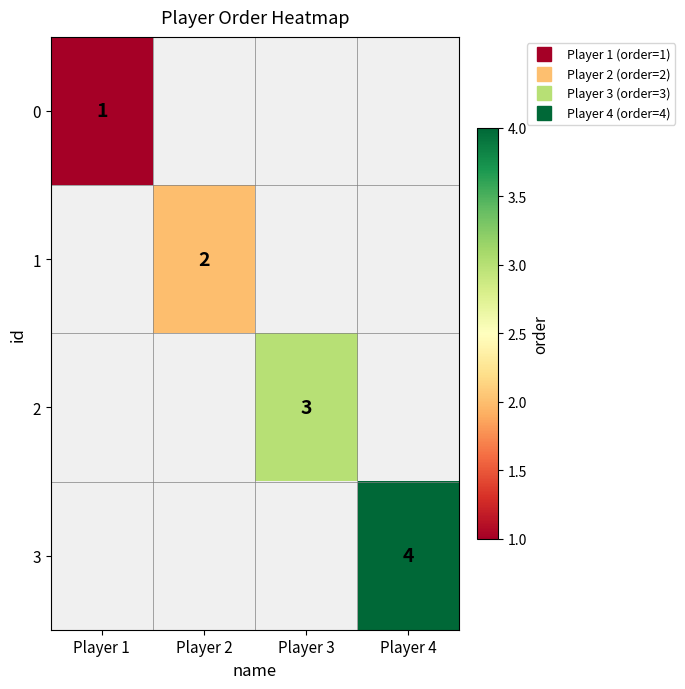

How many values in 3 are above zero?

1